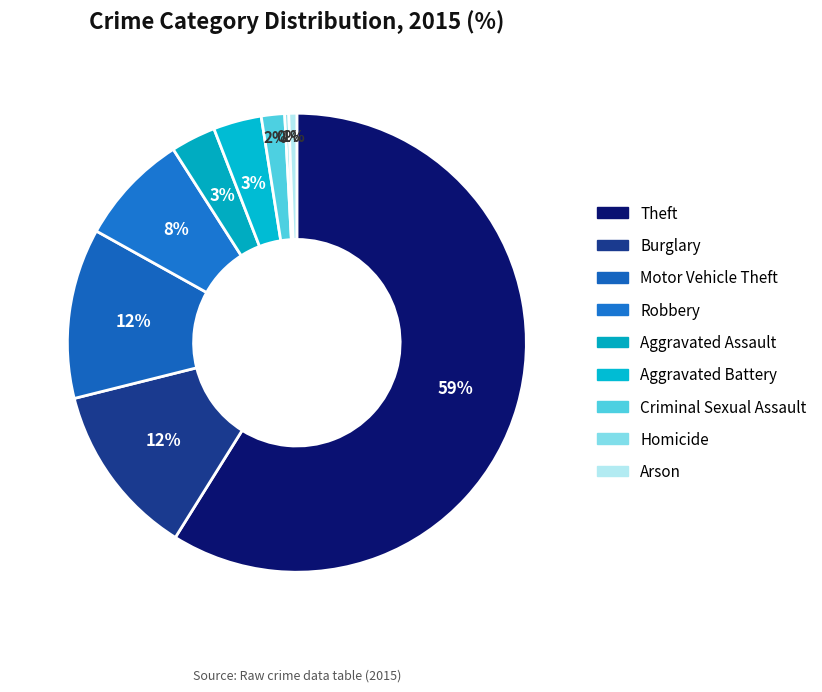

Which category has the biggest portion of the pie?

Theft